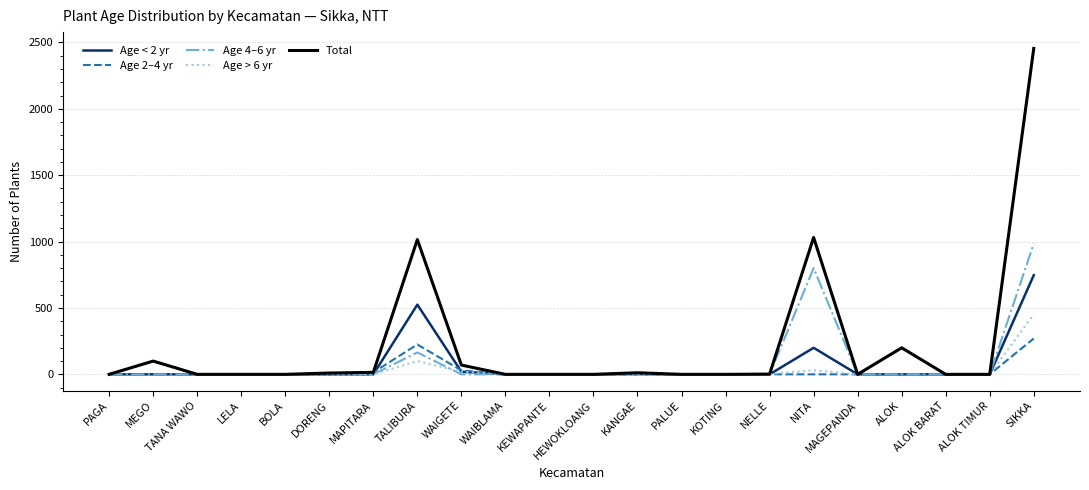

List the series in order of their peak value, highest first.

Total, Age 4–6 yr, Age < 2 yr, Age > 6 yr, Age 2–4 yr